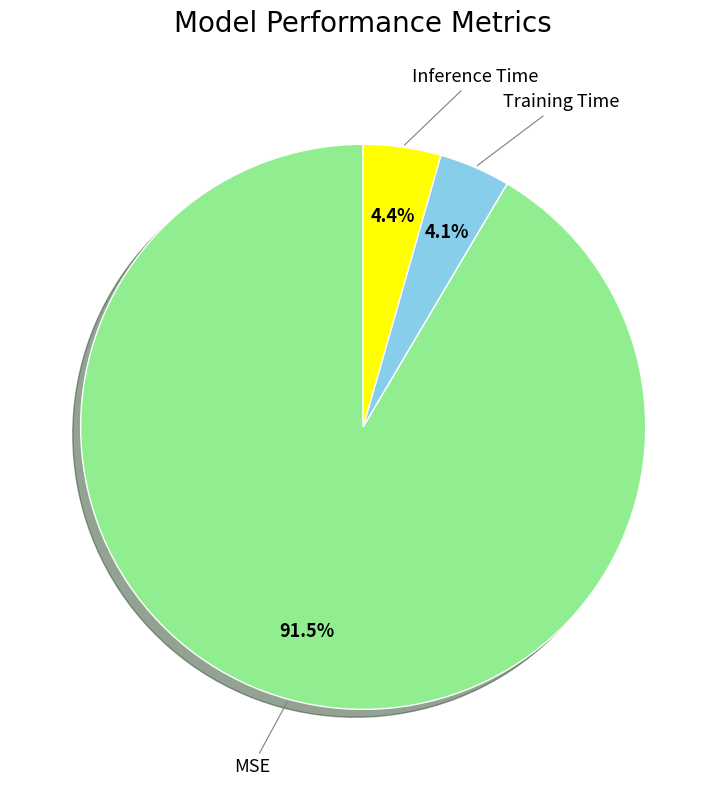

To the nearest percent, what is the combined percentage of Training Time and MSE?

96%